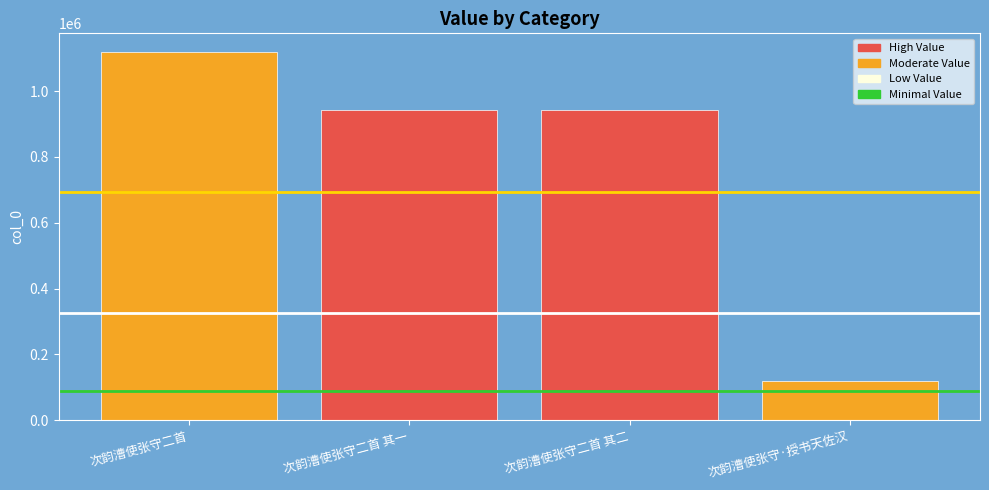

The value at 次韵漕使张守二首 其二 is 1314359. True or false?

False